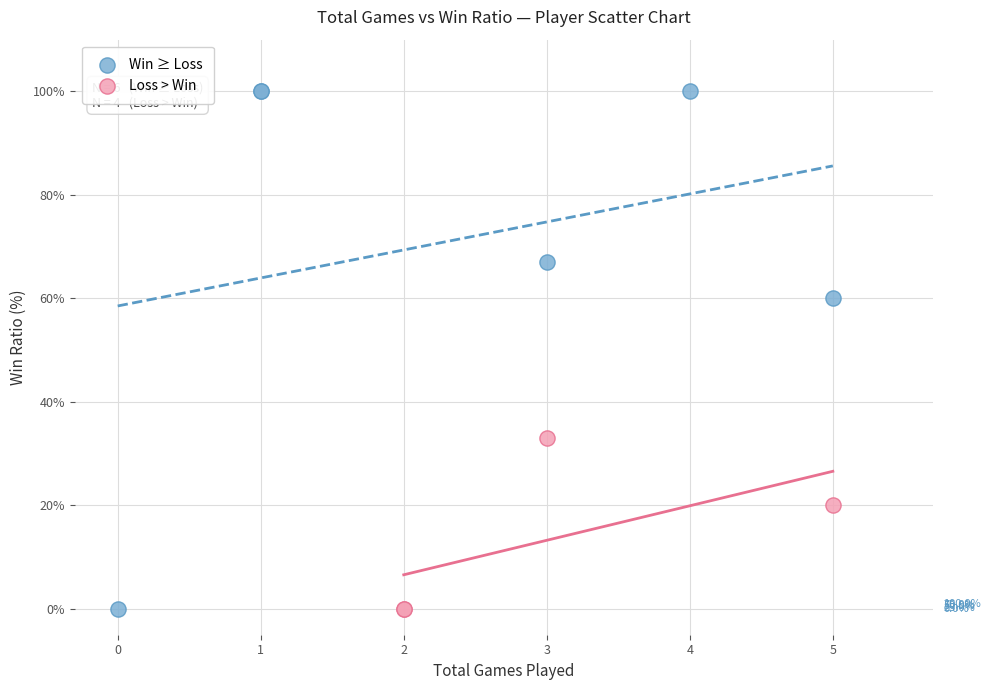

Which series reaches the maximum Y coordinate?

Win ≥ Loss